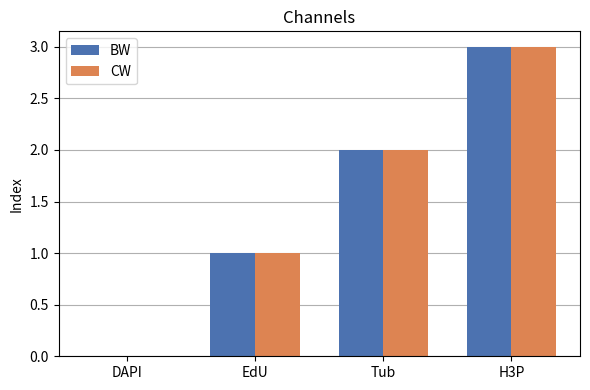

At which category is the sum across all series the highest?

H3P